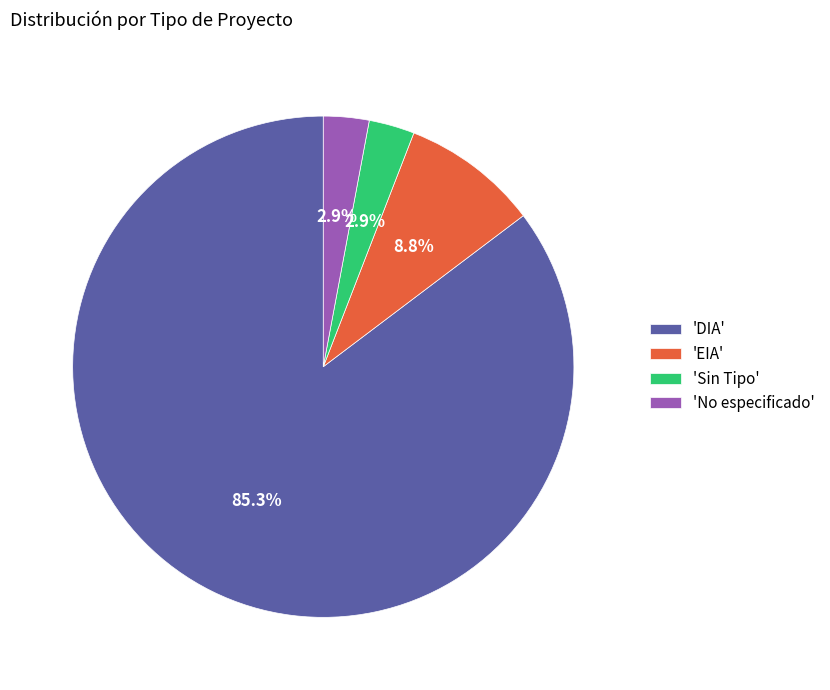

Count the number of slices in the pie.

4